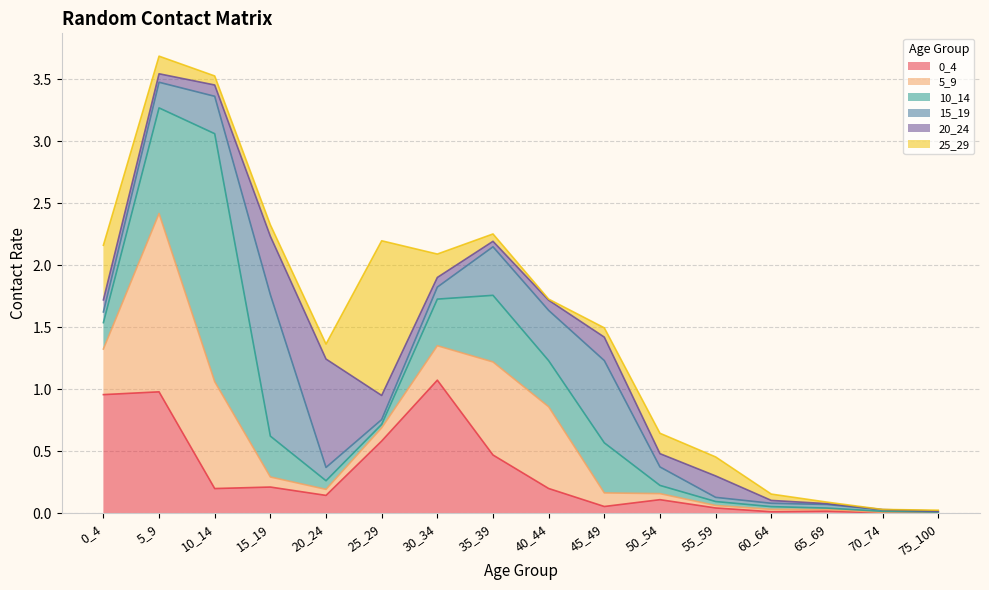

Which has a higher value, 0_4 or 40_44?

0_4